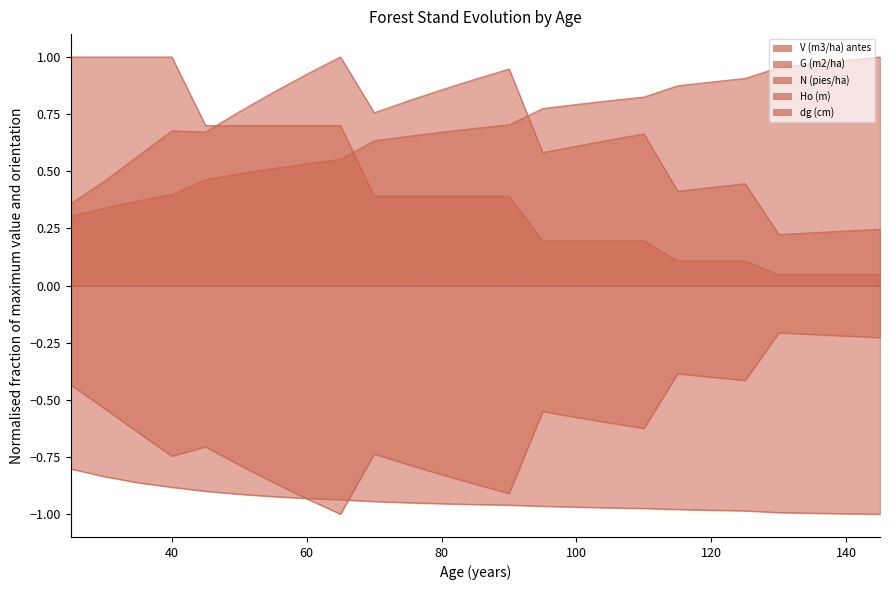

What value does the N (pies/ha) series have at 35?

1.0